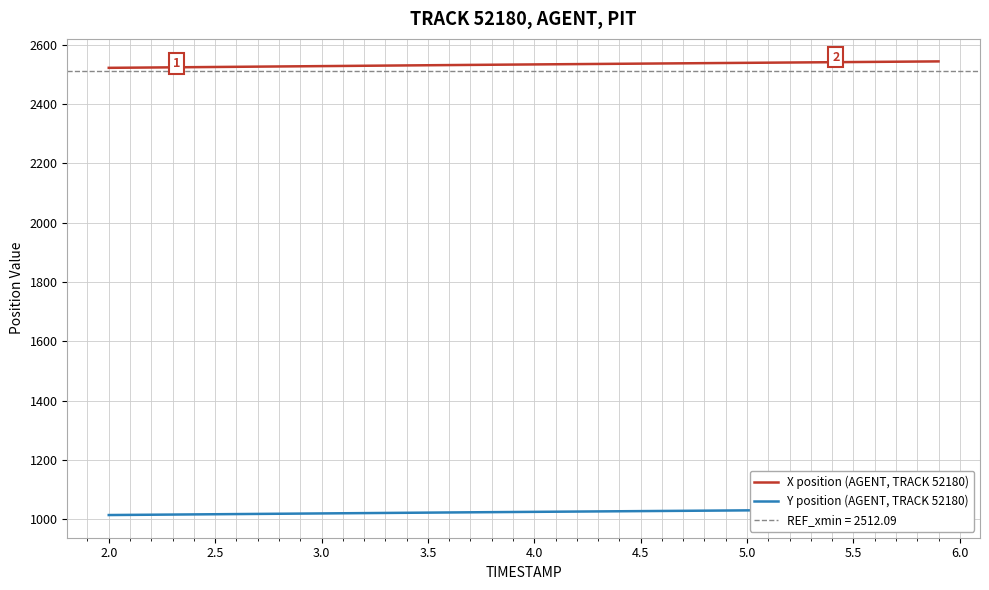

Does the chart have visible grid lines?

Yes